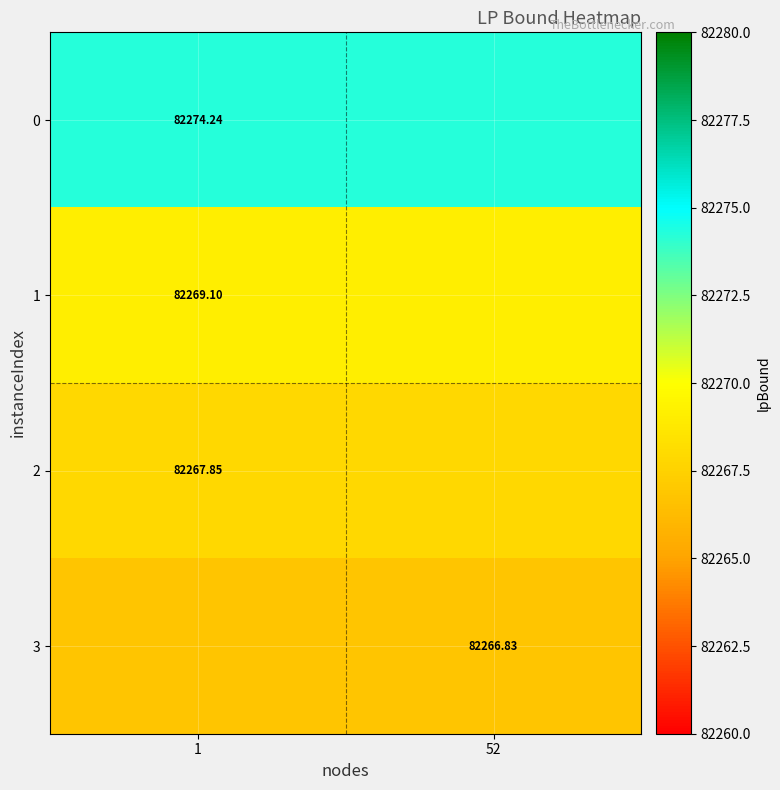

Rank the categories by 3 value from lowest to highest.

1, 52